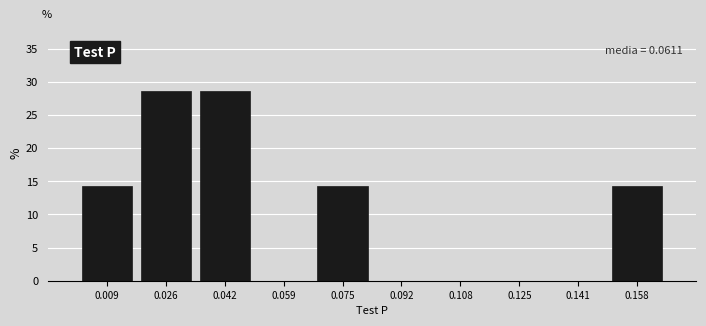

Reading left to right, what are all the values shown in this chart?

0.009=14.3	0.026=28.6	0.042=28.6	0.059=0.0	0.075=14.3	0.092=0.0	0.108=0.0	0.125=0.0	0.141=0.0	0.158=14.3